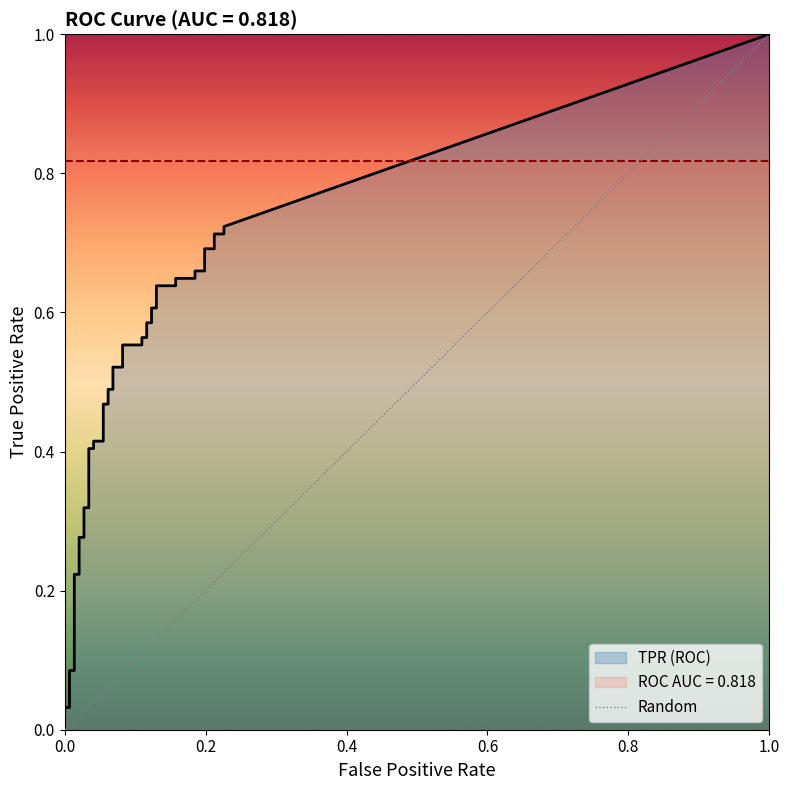

True or false: fpr has a value of 0.0 at 17.

False